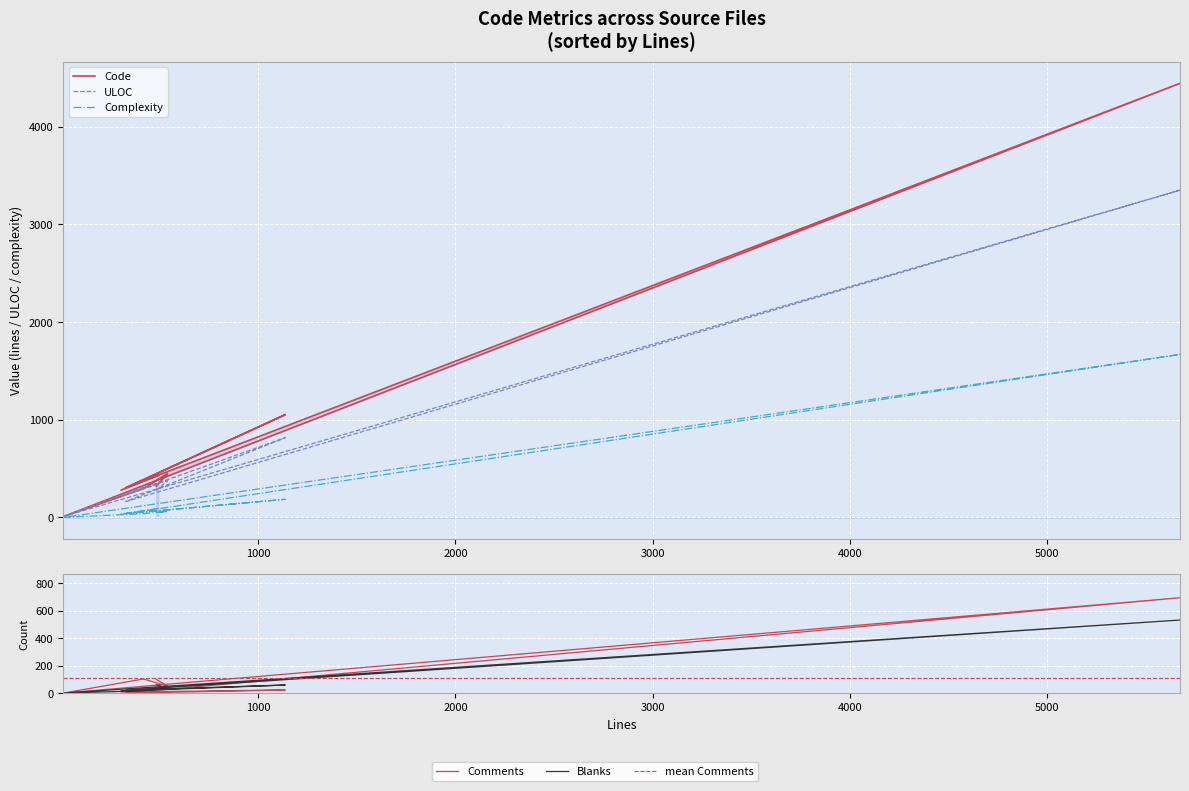

How many times do Blanks and Complexity cross each other?

3